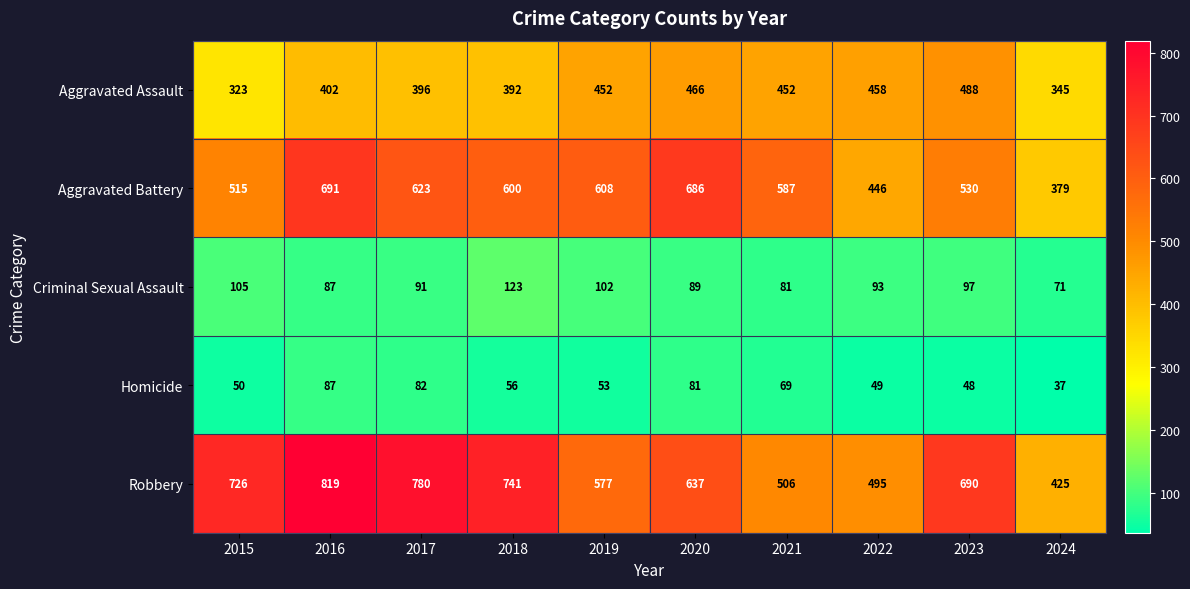

What is the approximate value of Aggravated Battery at 2015, to the nearest 50?

500